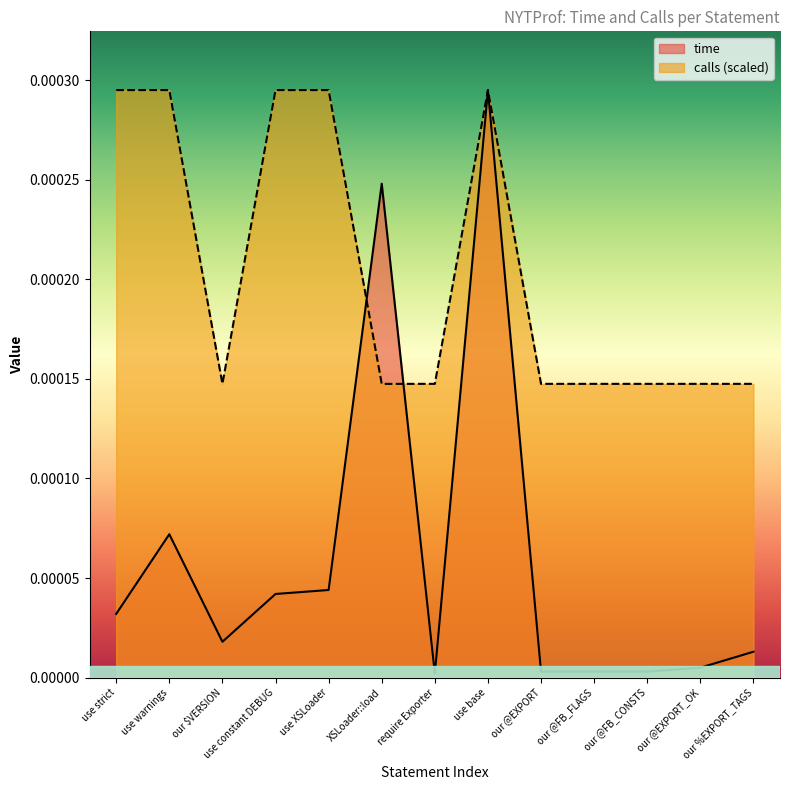

How many times do time and calls cross each other?

2